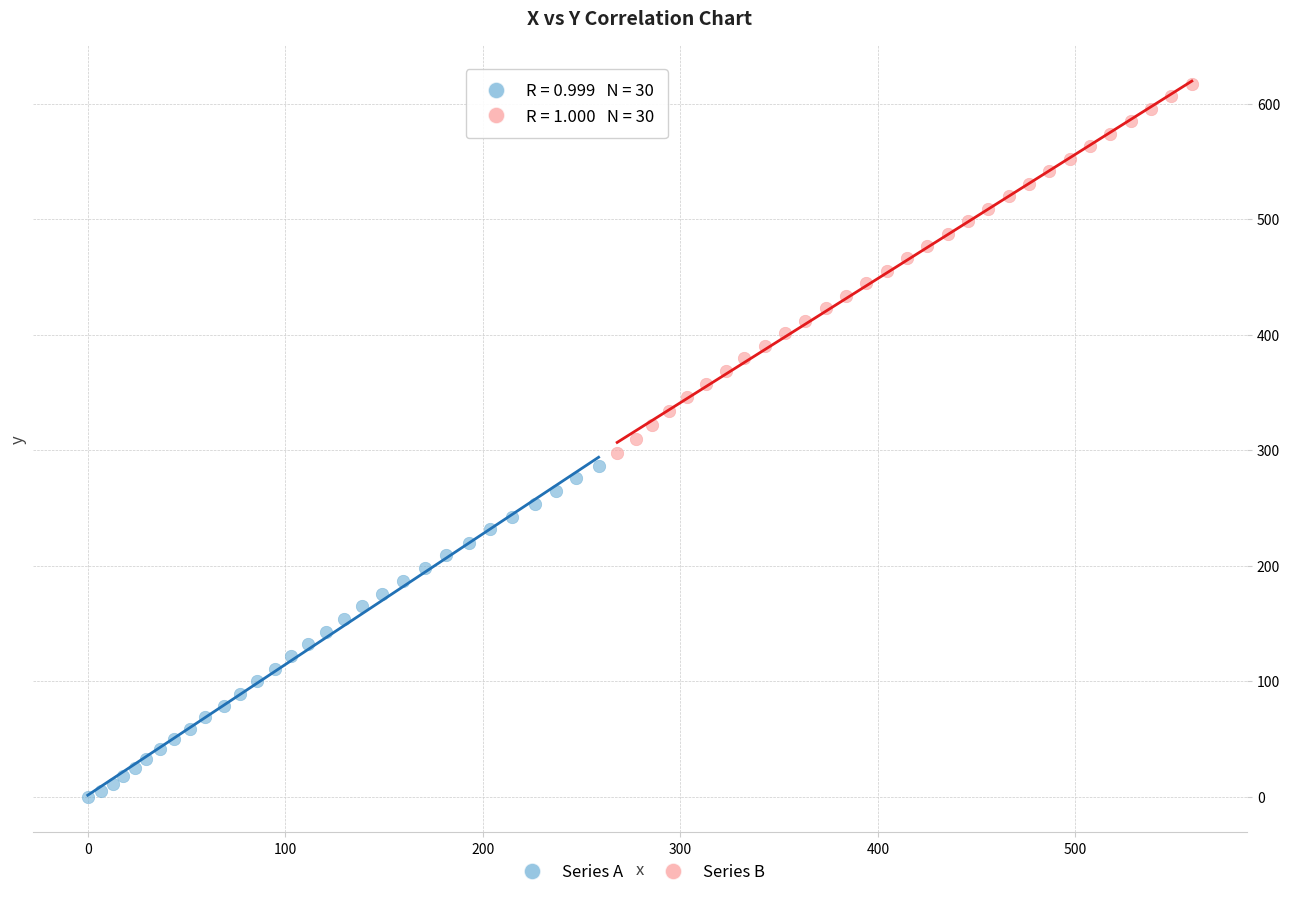

Which series has the widest spread of Y values?

Series B